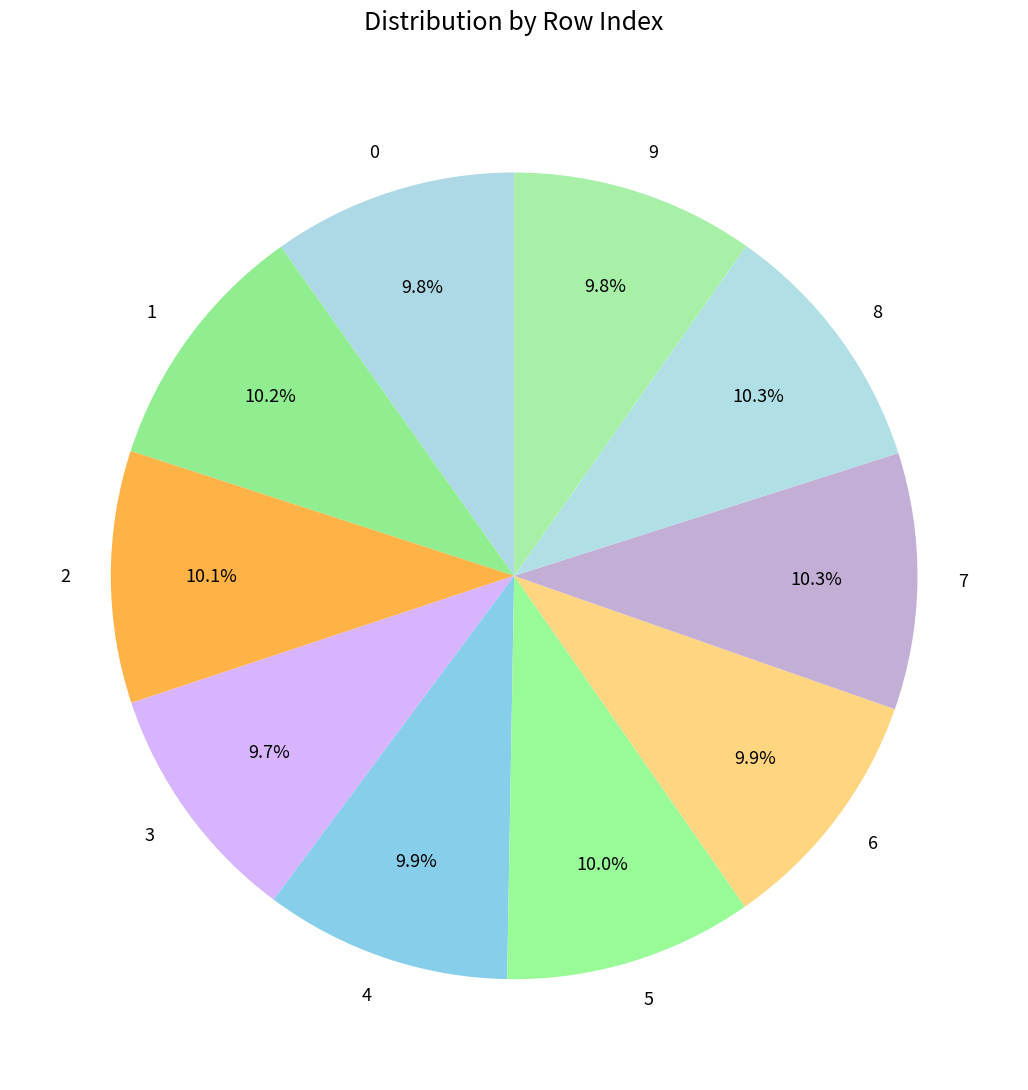

Combined, do 7 and 4 account for over 50%?

No